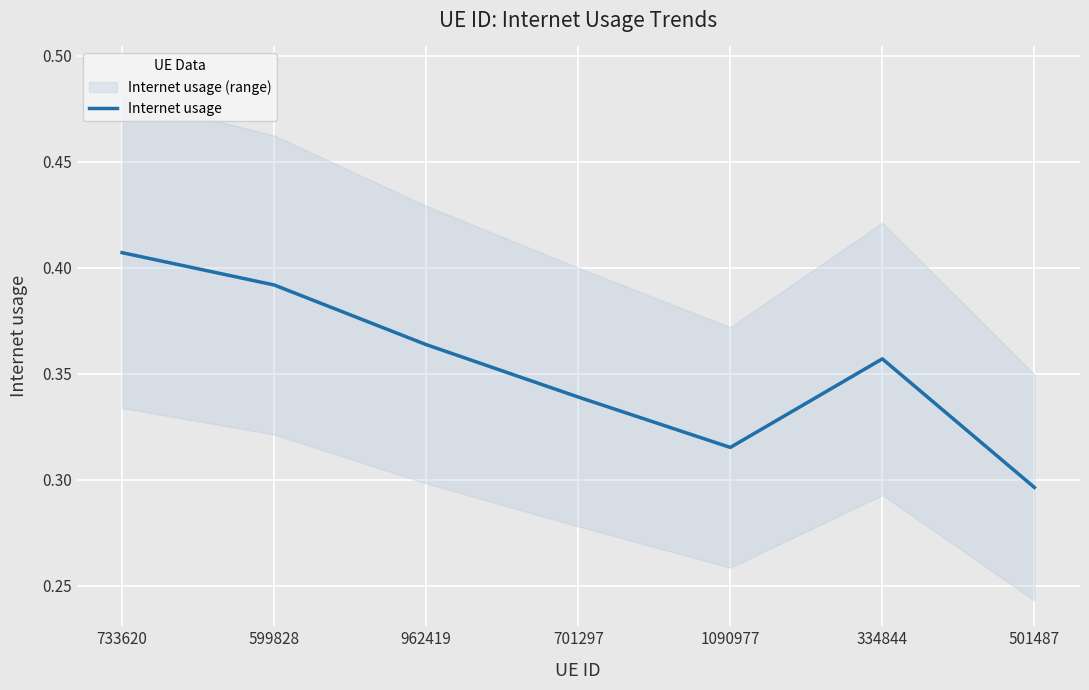

True or false: there are more than 0 points higher than both neighbors.

True